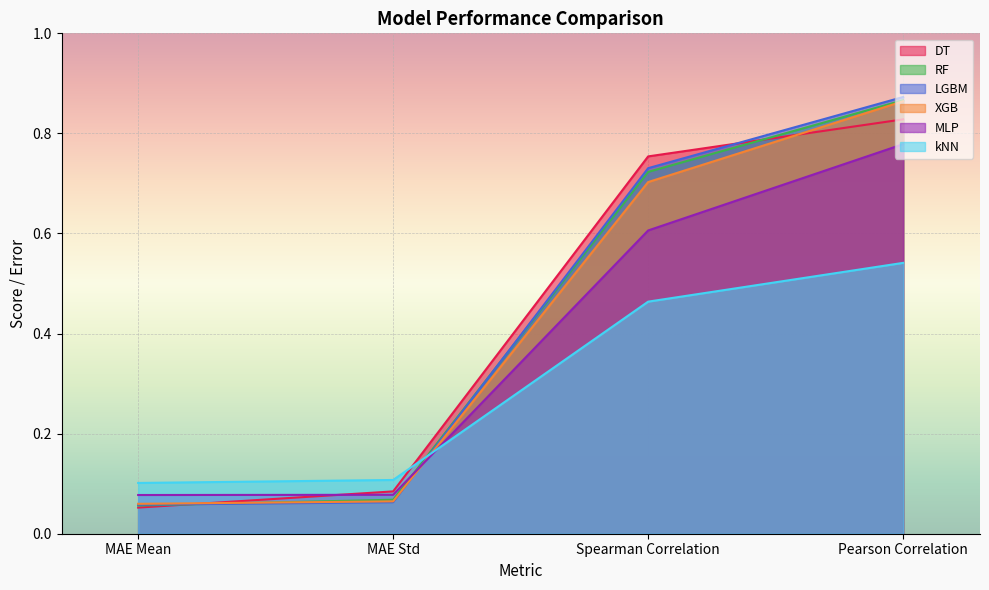

What is the value of the MLP point at the 1st from the left?

0.1